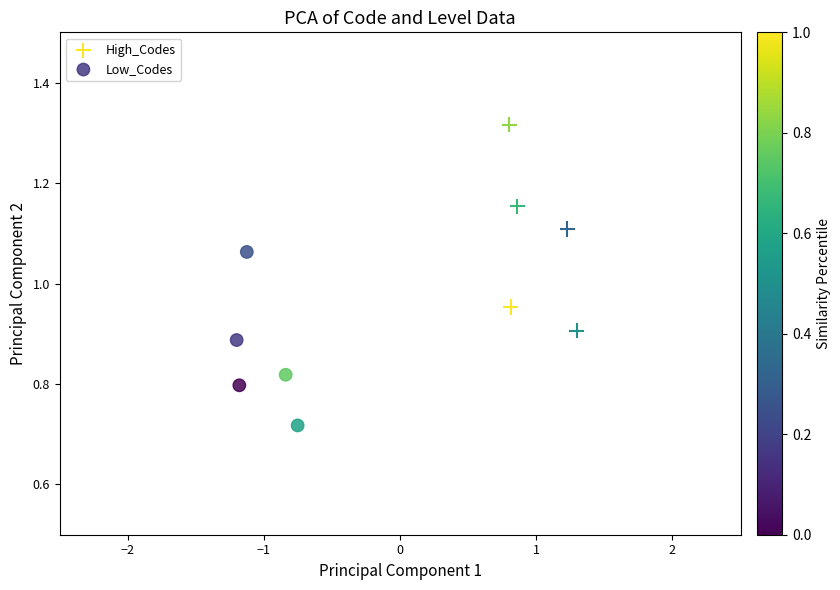

Which series has the largest Y range (max minus min)?

High_Codes